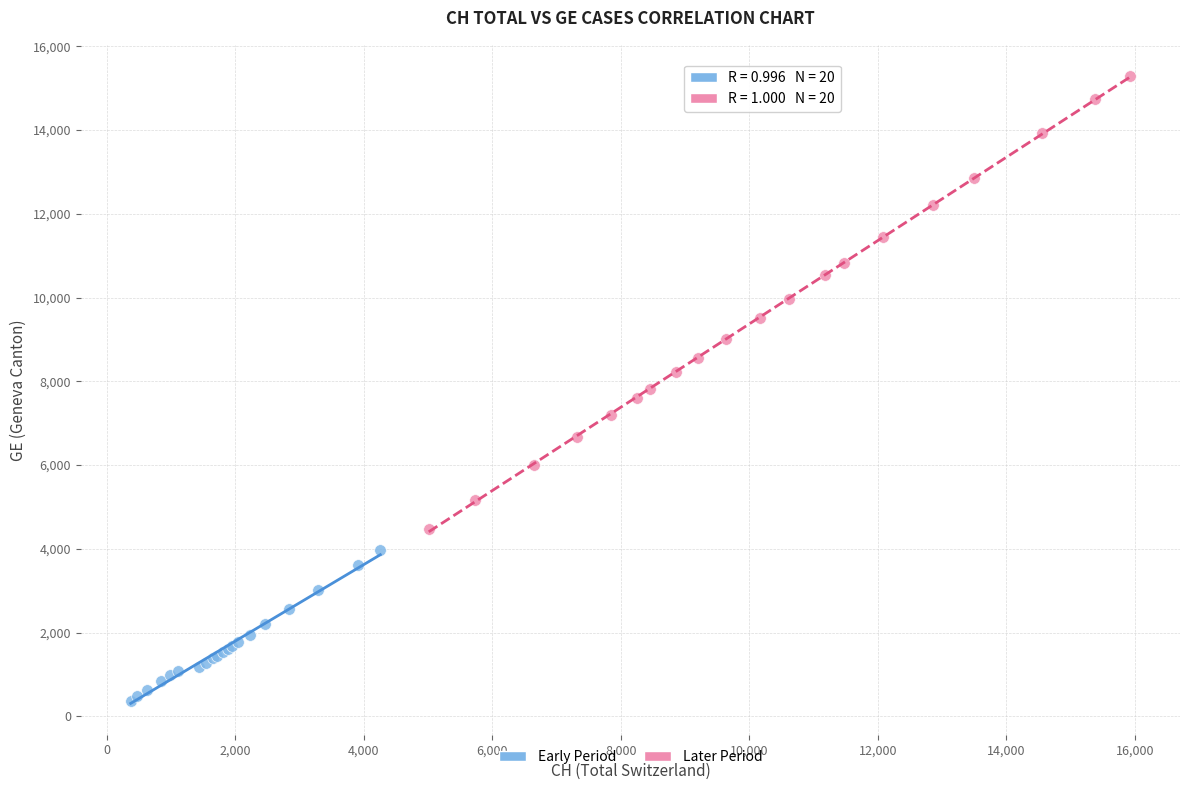

Which series reaches the maximum Y coordinate?

Later Period